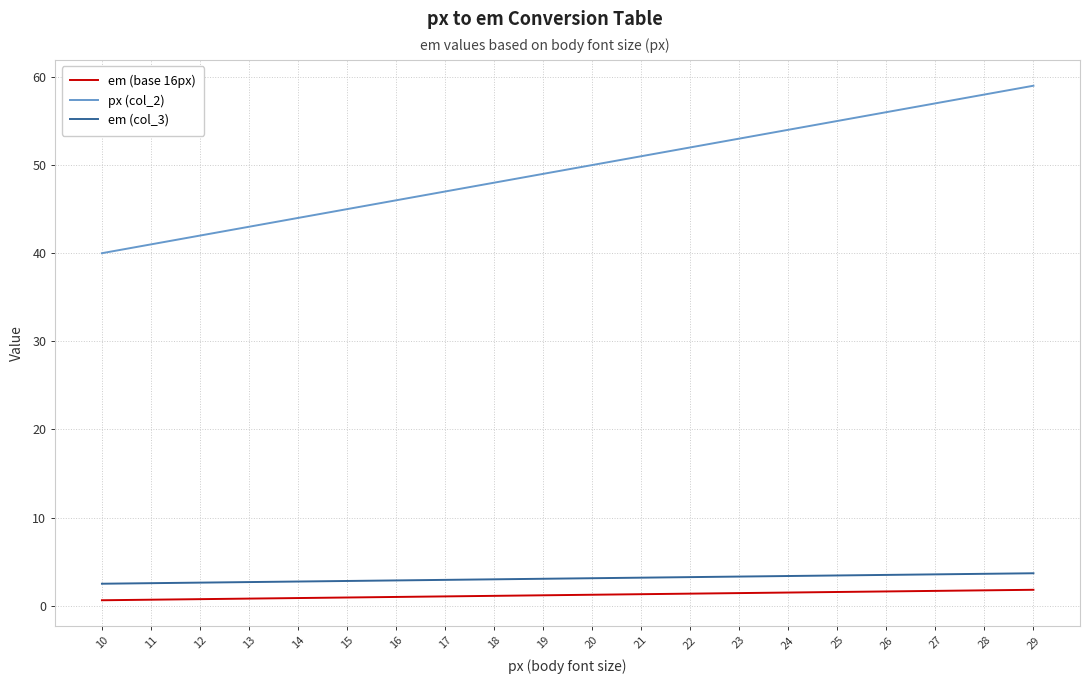

True or false: em (col_3) and em (base 16px) cross at least once.

False